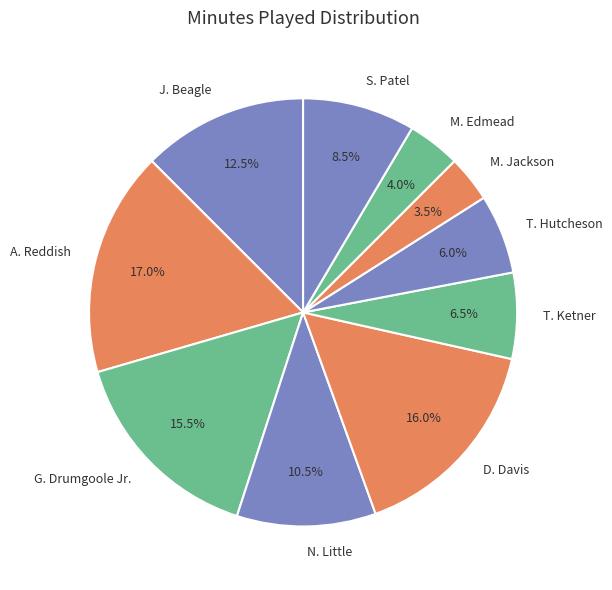

To the nearest percent, what is the difference between the M. Edmead and T. Hutcheson slice percentages?

2%